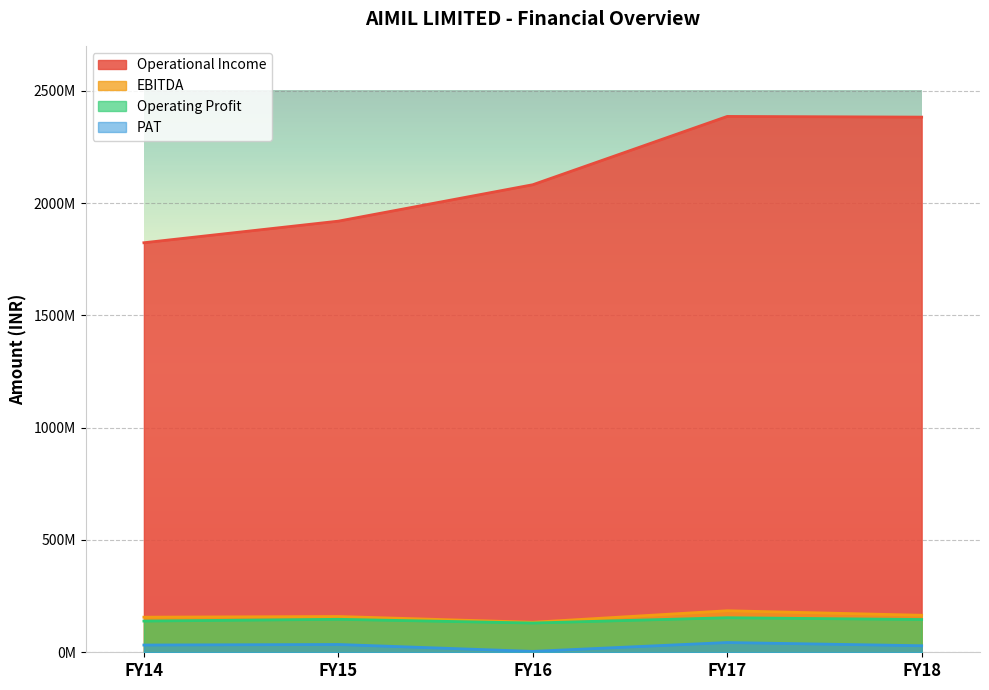

What is the value of the Operational Income point at the 1st from the left?

1823324000